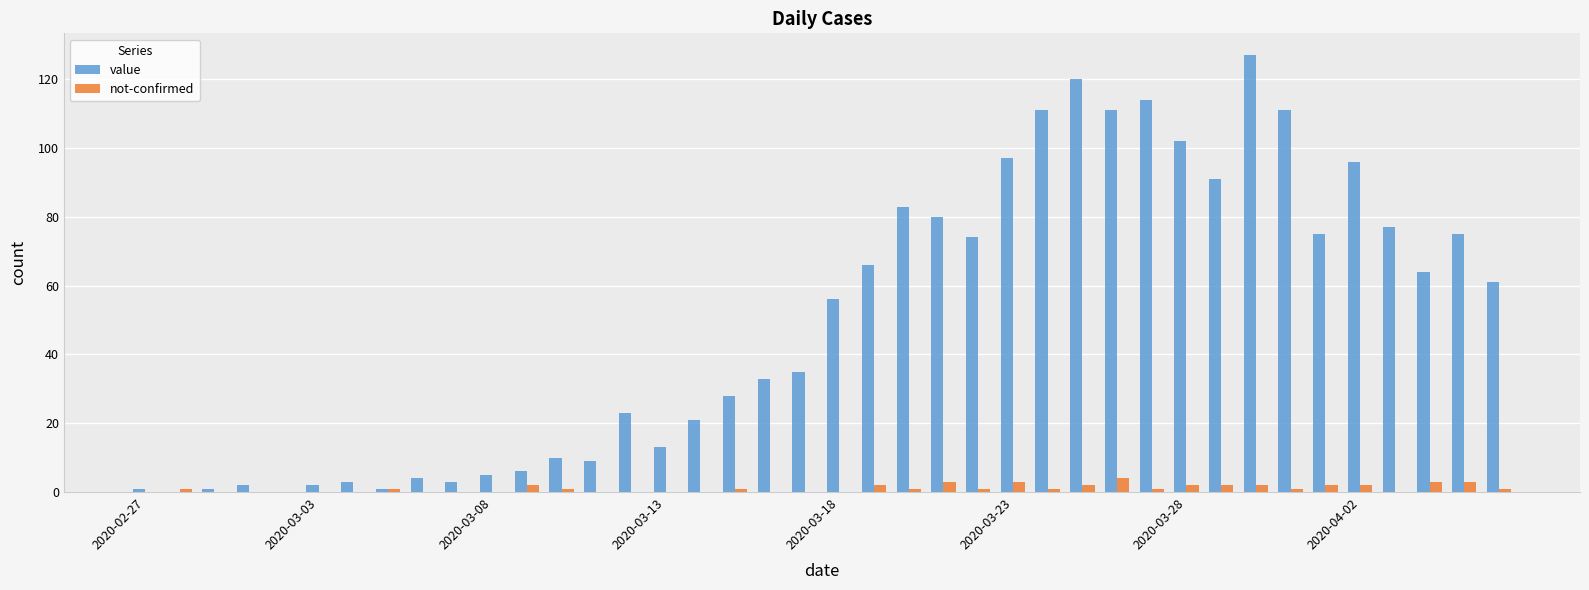

What is the maximum value for not-confirmed?

4